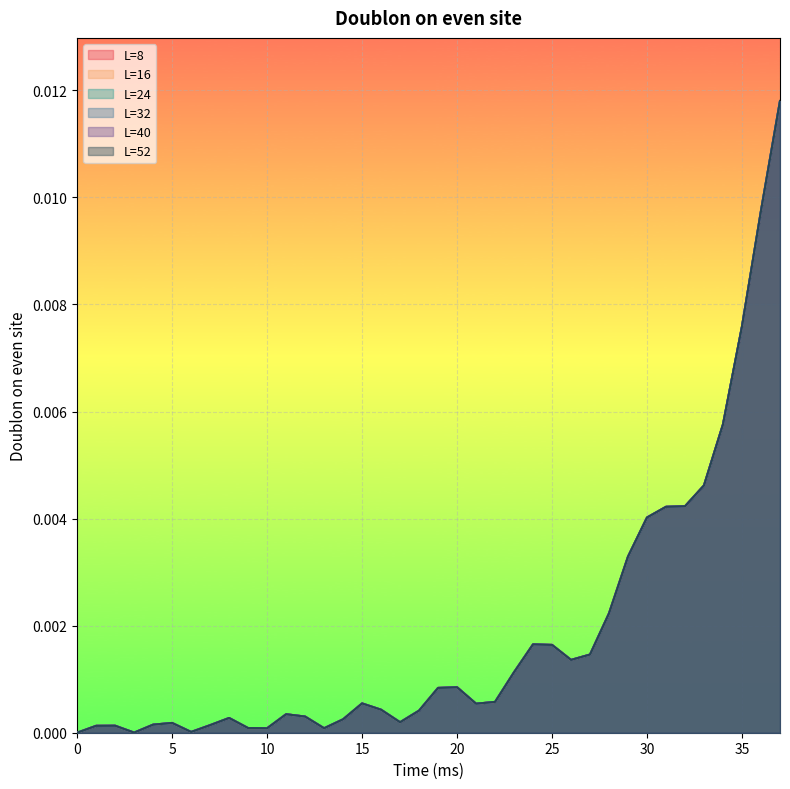

True or false: L=16 and L=24 cross at least once.

True